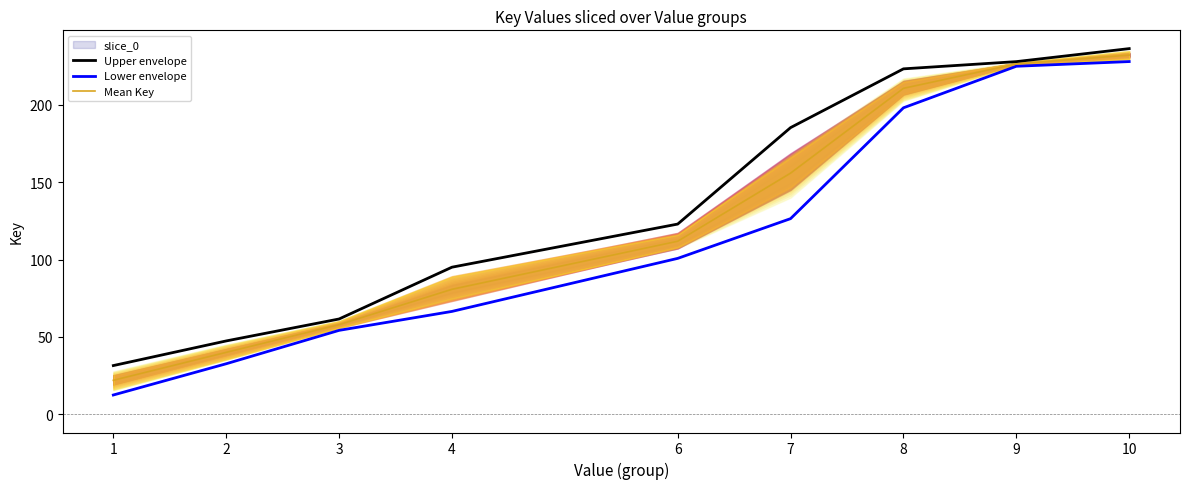

True or false: Lower envelope has a value of 83.0 at 7.

False